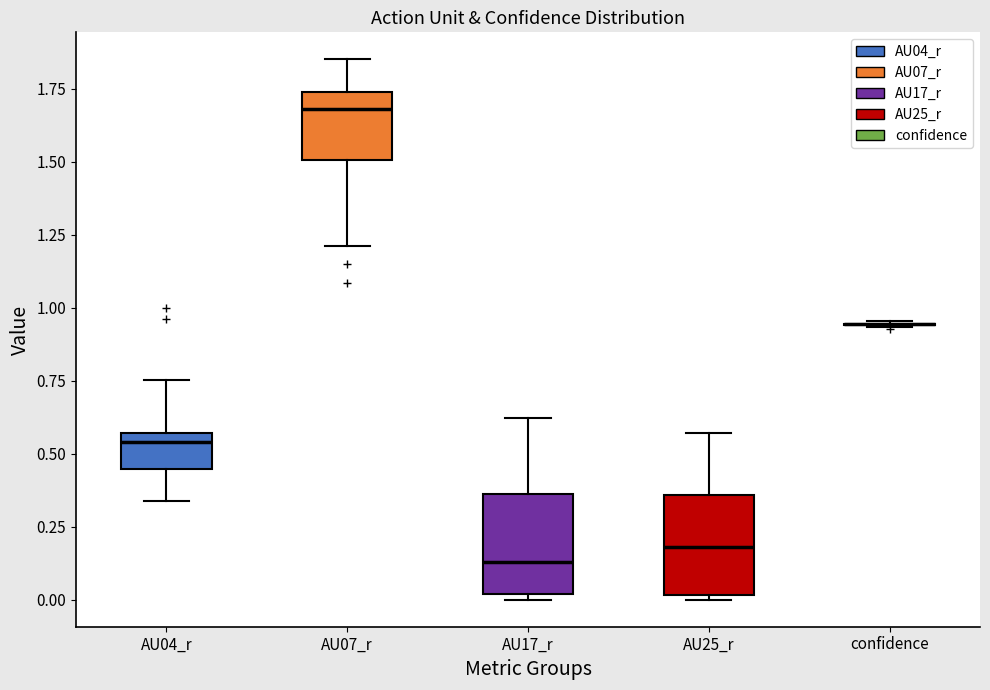

Where does the median line of the box for AU25_r sit on the y-axis? The values are not printed on the chart, so give them approximately, as read against the axis.

0.20